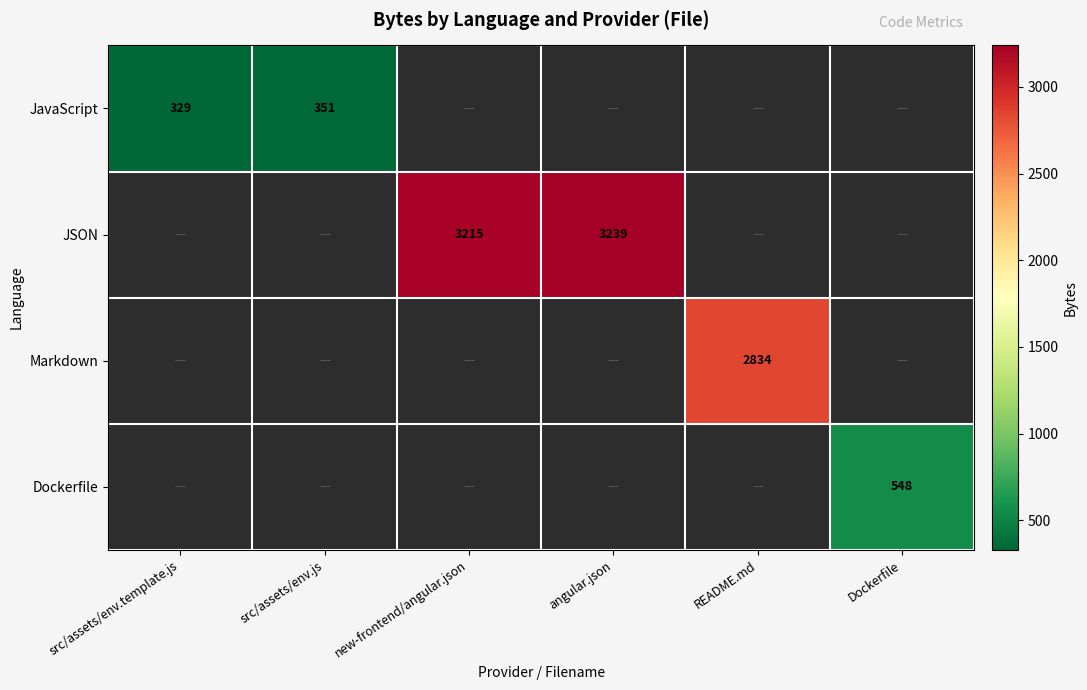

Which label corresponds to the largest value in the chart?

angular.json